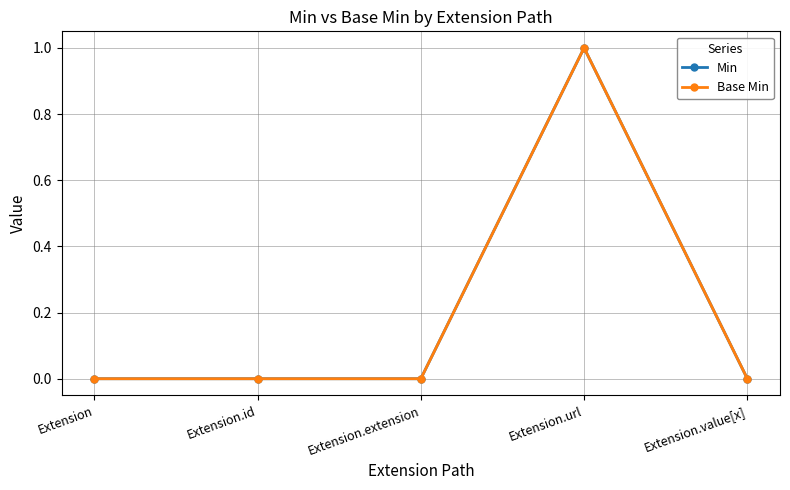

Where is Min nearest to the value 0?

Extension